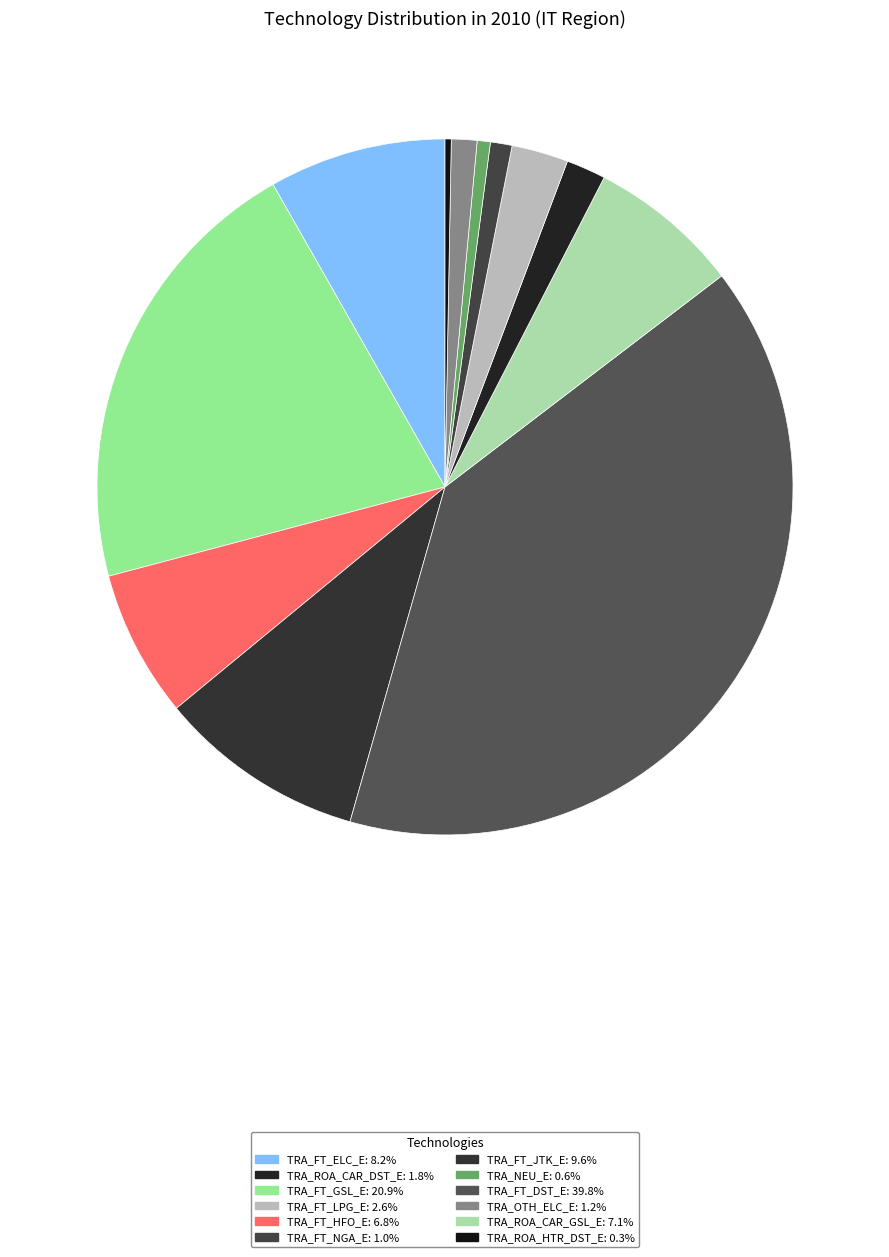

Count the number of slices in the pie.

12